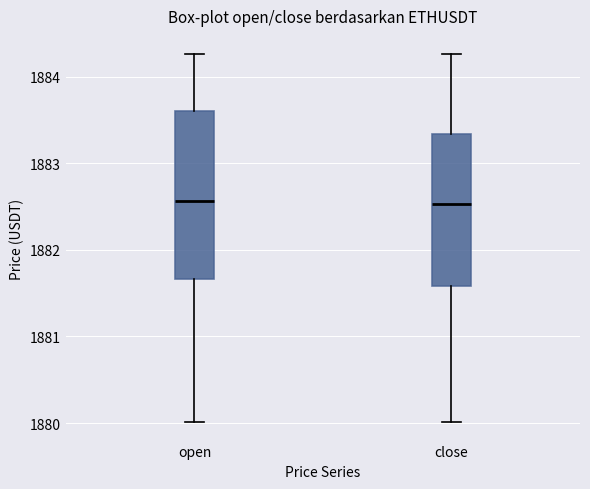

Reading left to right, transcribe this box plot: for each box, give where its median line is, the range the box spans, and where its two whiskers end, as read against the y-axis. The values are not printed on the chart, so give them approximately, as read against the axis.

open: median 1882.6, box 1881.7 to 1883.6, whiskers 1880.0 to 1884.3
close: median 1882.5, box 1881.6 to 1883.3, whiskers 1880.0 to 1884.3